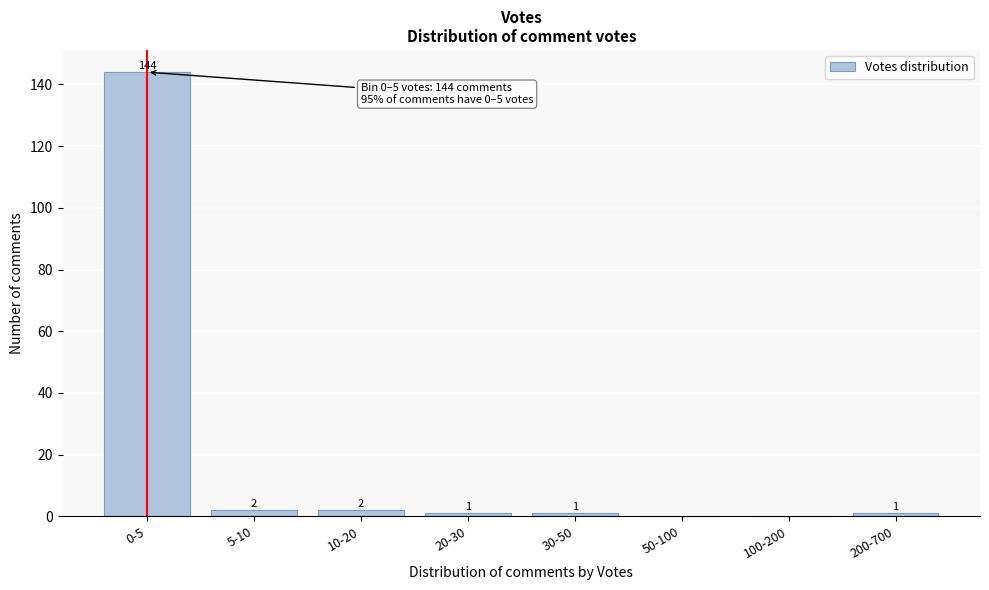

Reading left to right, extract all data points from this chart.

0-5=144	5-10=2	10-20=2	20-30=1	30-50=1	50-100=0	100-200=0	200-700=1